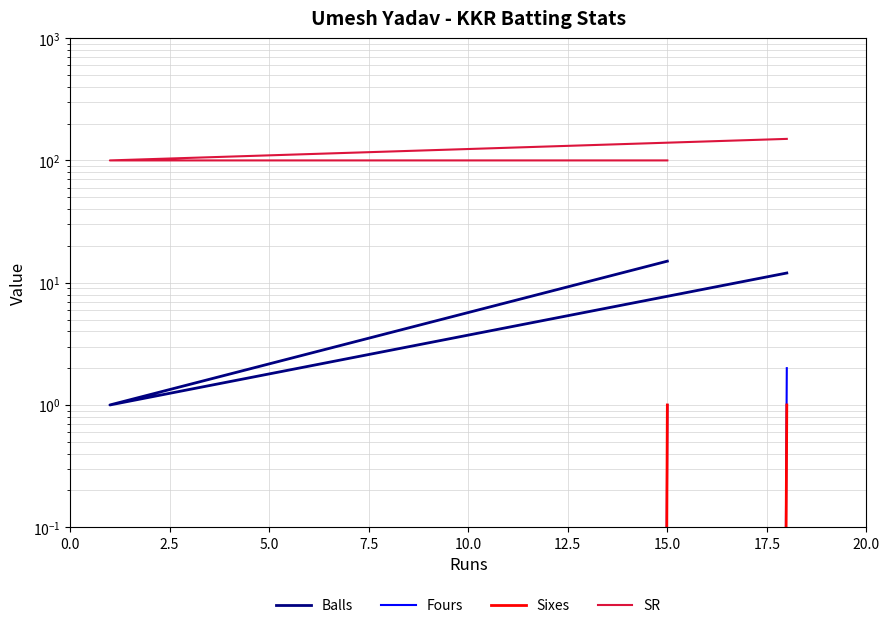

What is the total value across all series at 2.5?

101